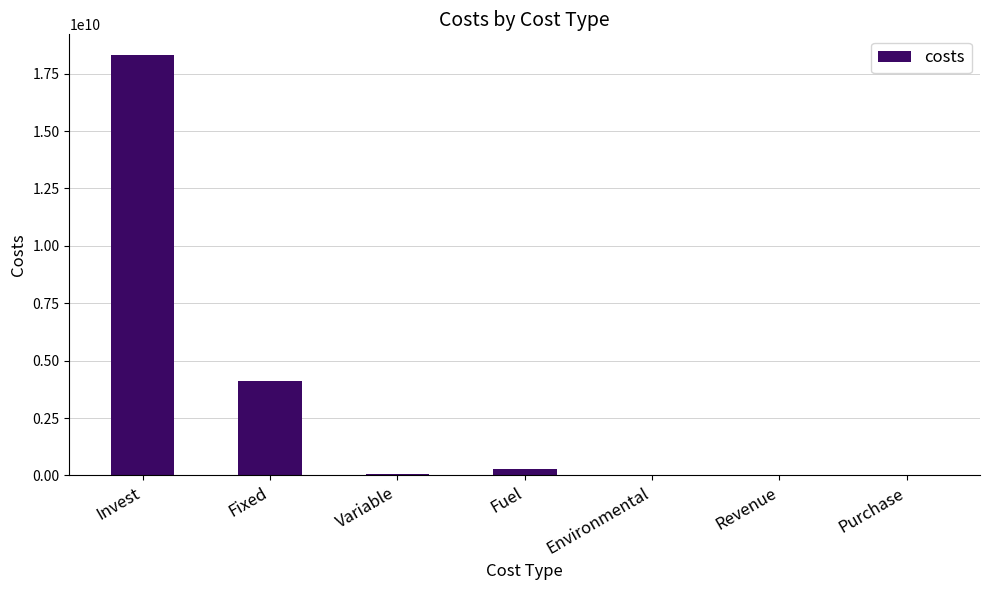

Is it true that the value at Fixed is 2299995565.0?

False